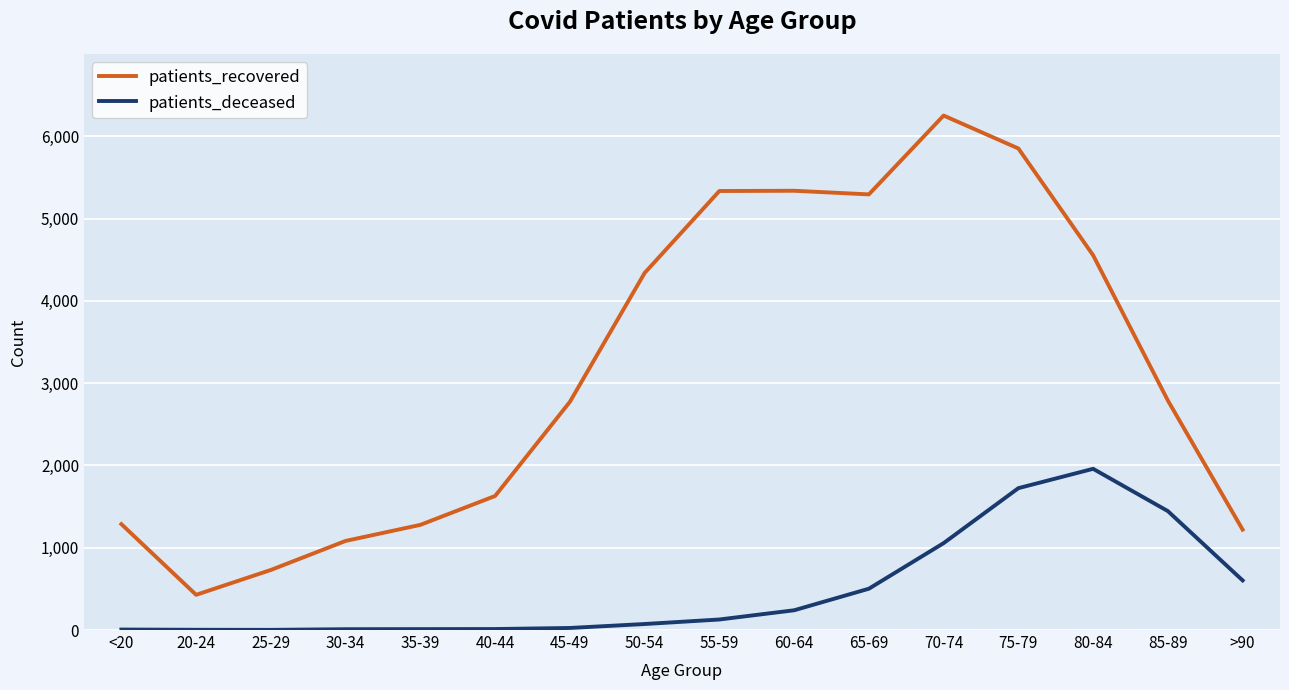

The patients_recovered series shows 730 at 25-29. True or false?

True